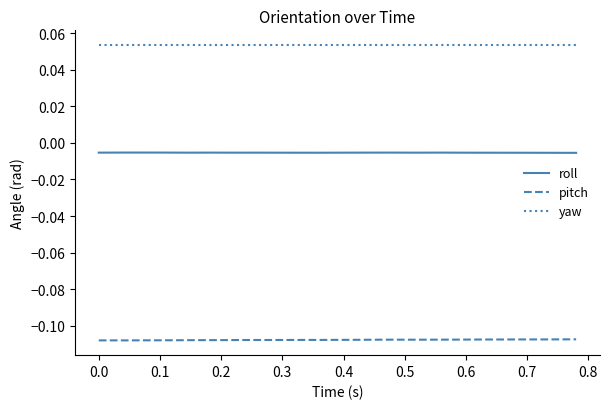

Rank the series by their maximum value, from lowest to highest.

pitch, roll, yaw